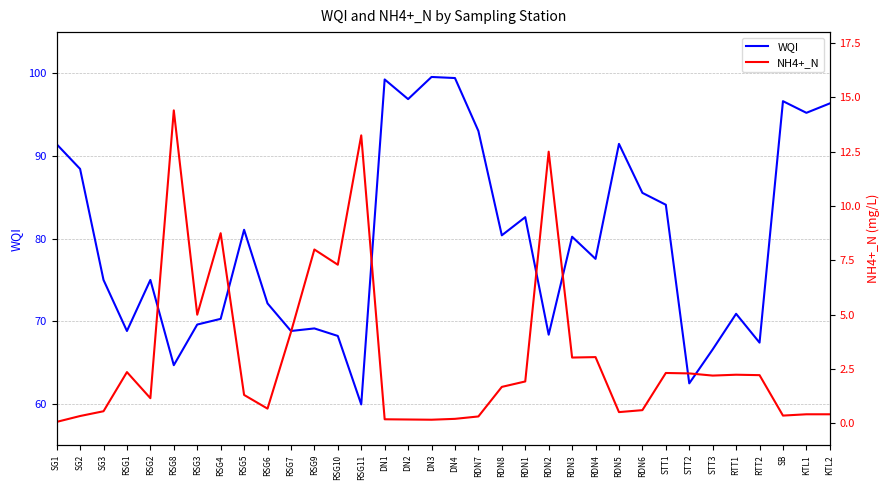

Rank the series at RSG3 from highest to lowest value.

WQI, NH4+_N